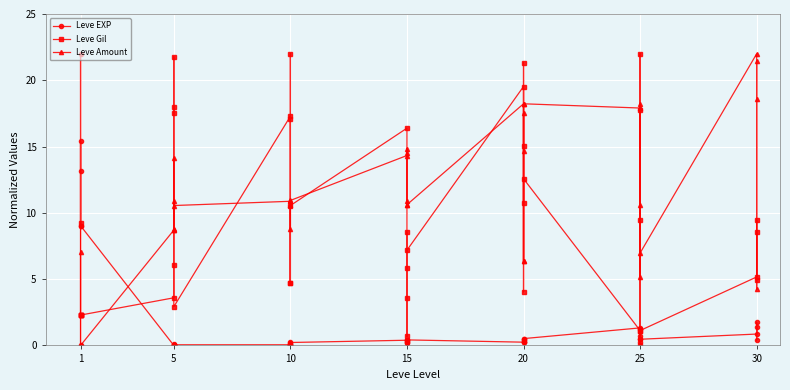

Where do Leve EXP and Leve Amount first cross each other?

1 and 1